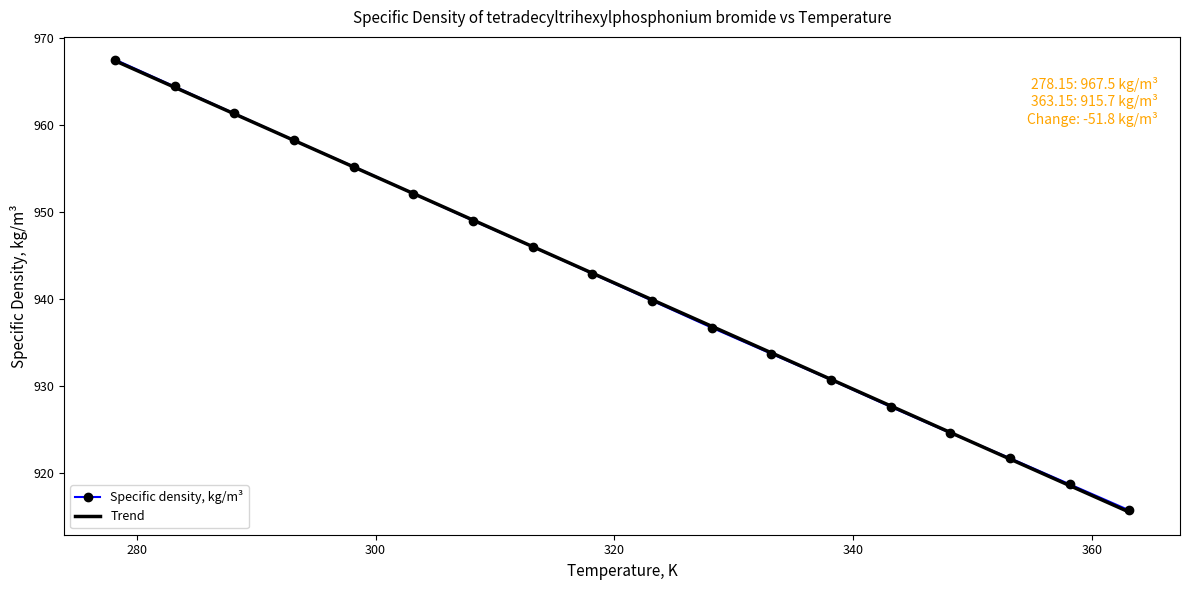

What is the highest value of the Specific density, kg/m³ series?

967.5